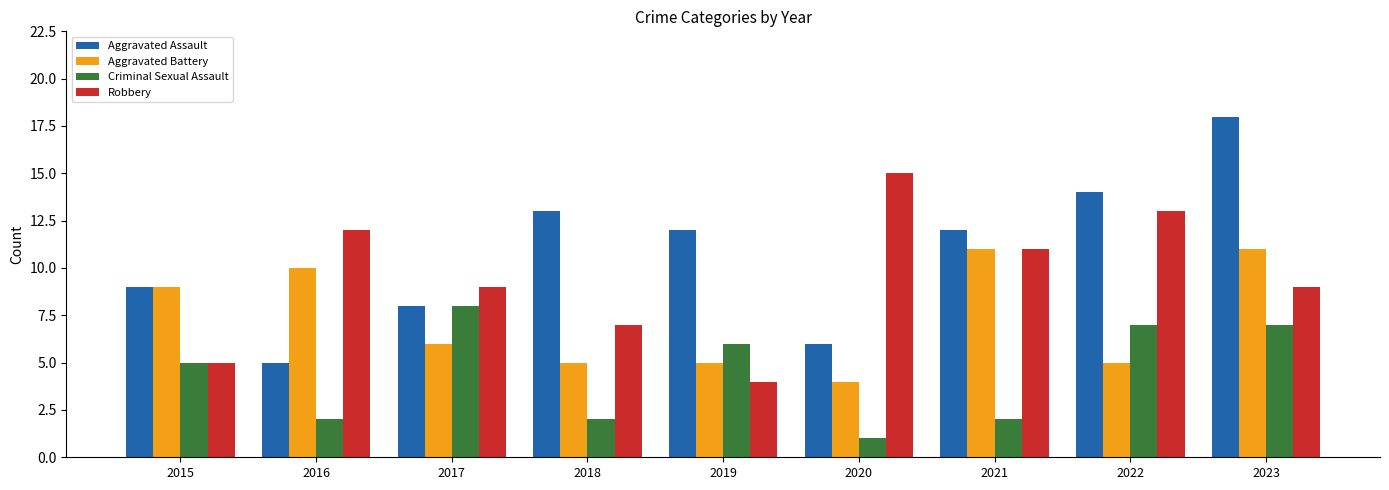

How many bars are there in each group?

4